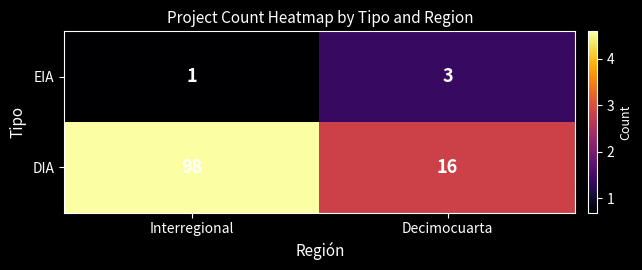

Which series has the largest total across all categories?

DIA